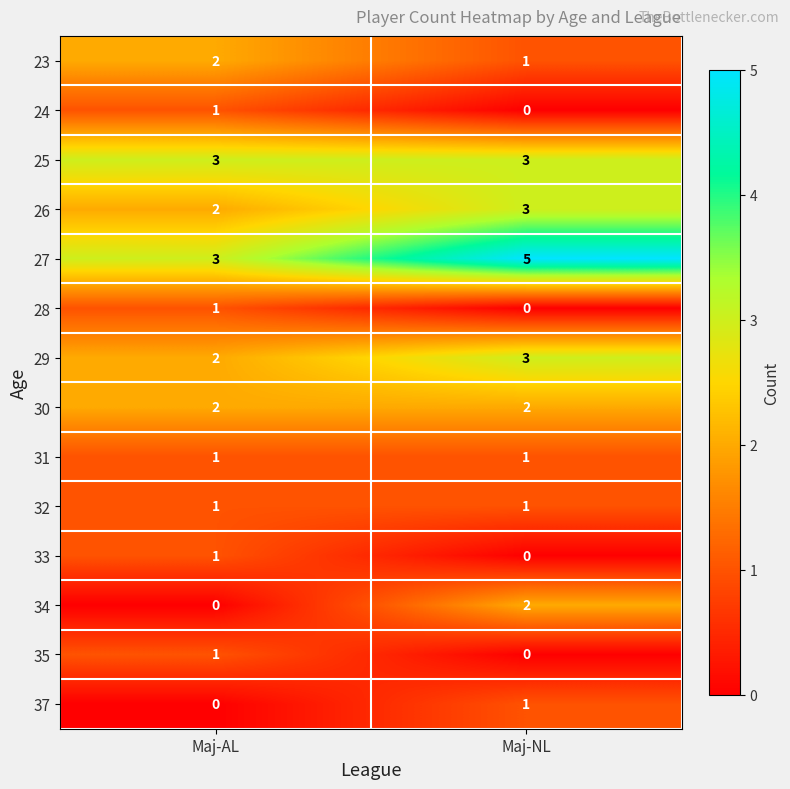

What is the sum of the 30 values at Maj-AL and Maj-NL?

4